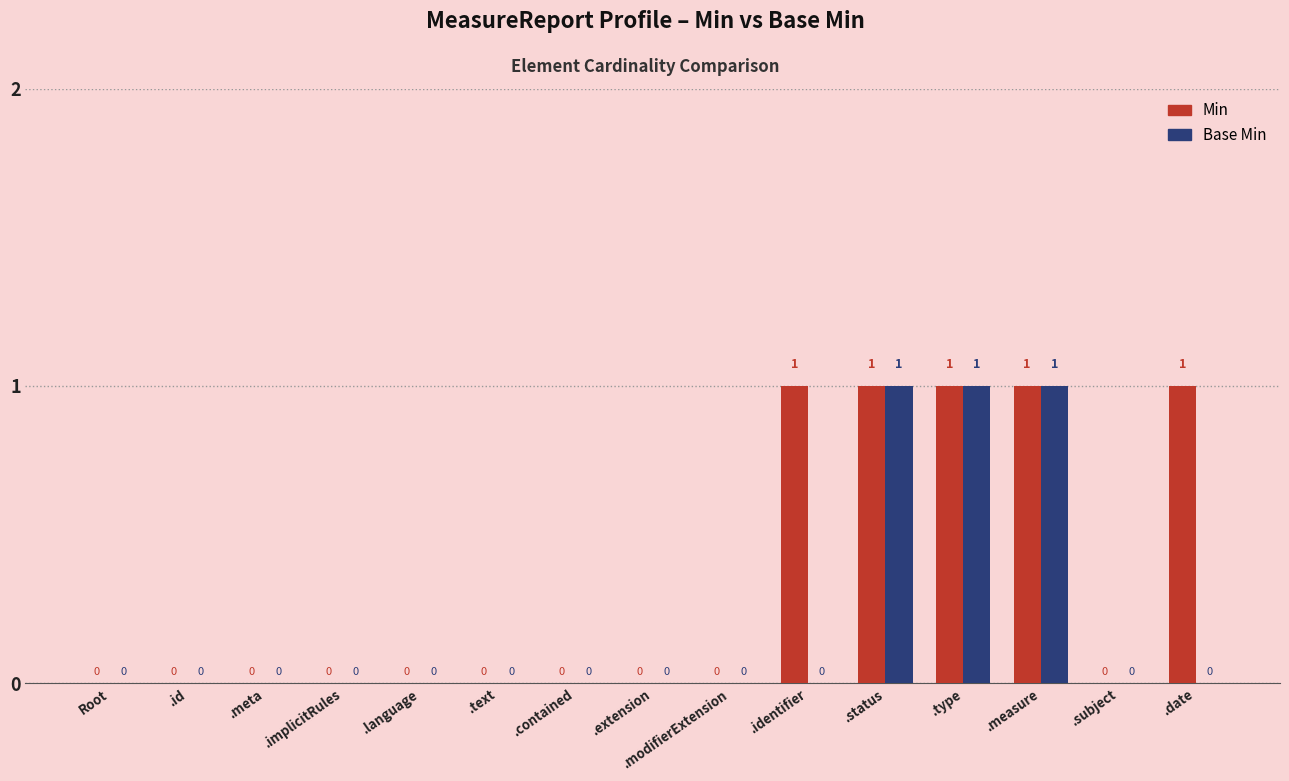

The Min series shows 0 at .implicitRules. True or false?

True